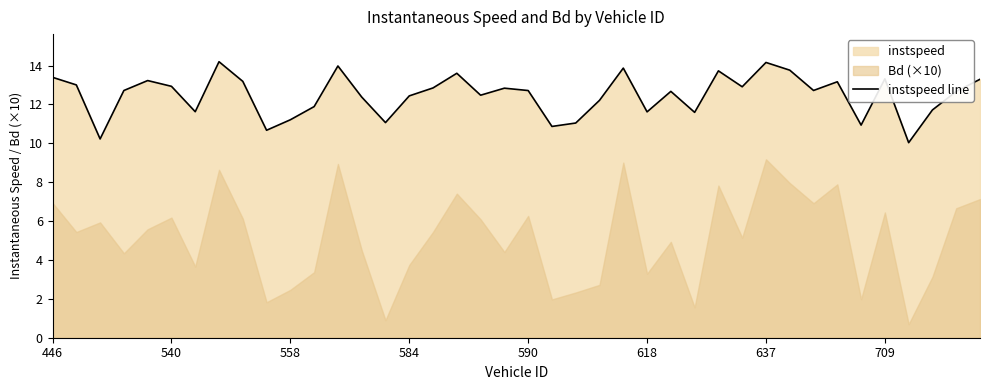

How many data points does each series have?

40